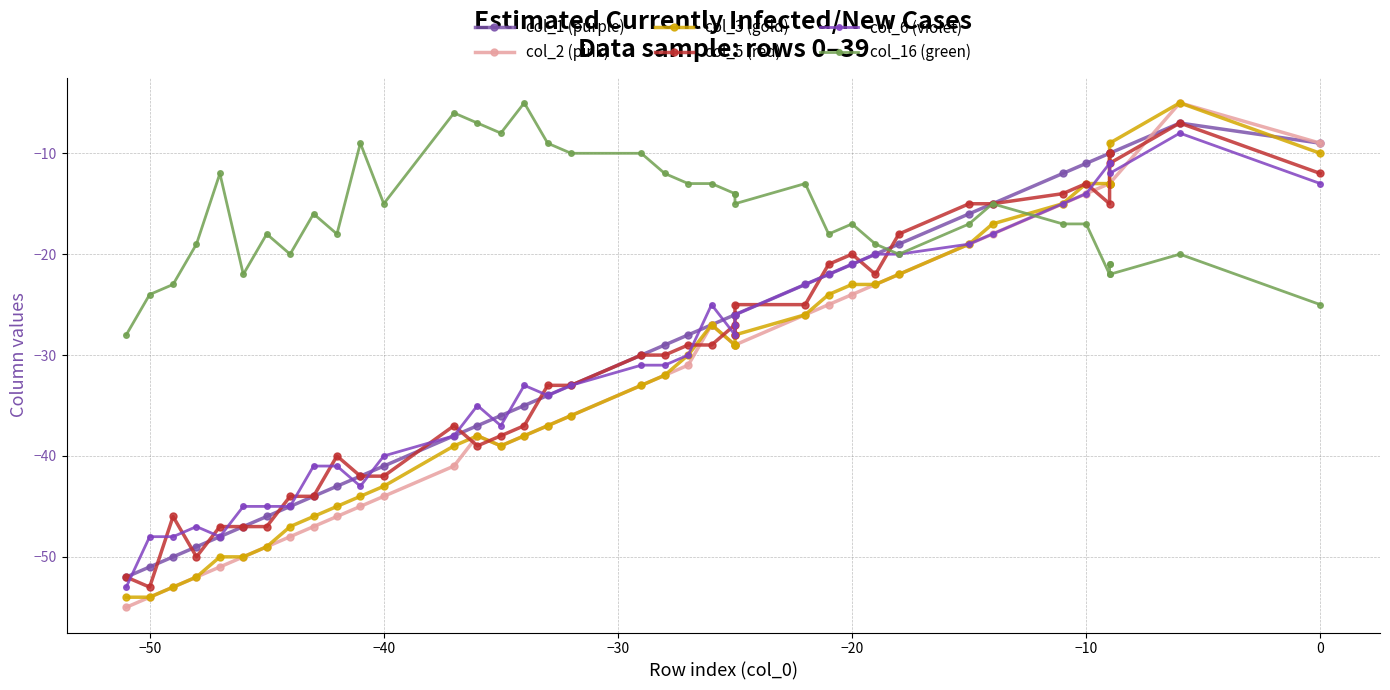

How many times do col_5 (red) and col_16 (green) cross each other?

1